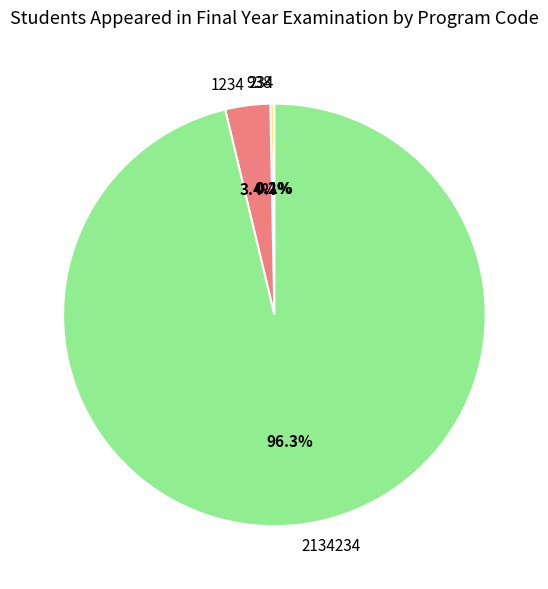

Is there any slice that represents more than half of the pie?

Yes